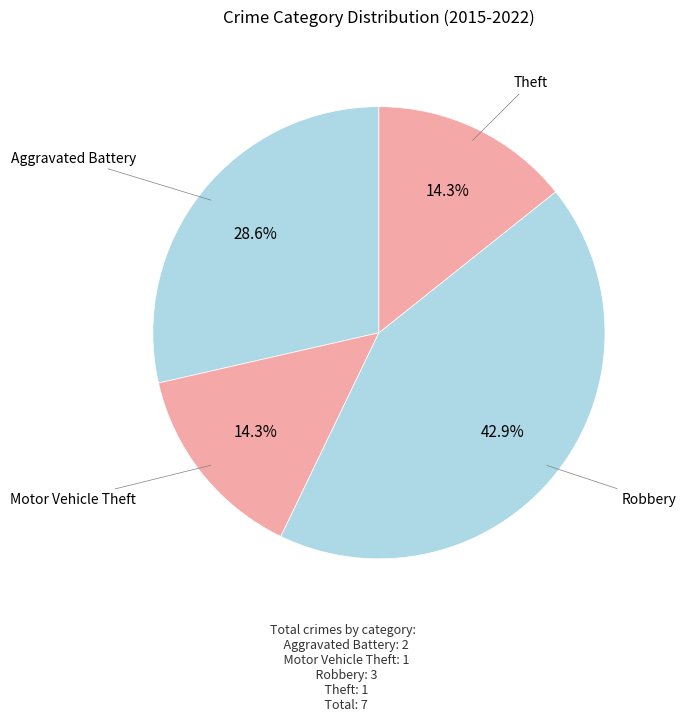

Is there a majority slice in this chart?

No